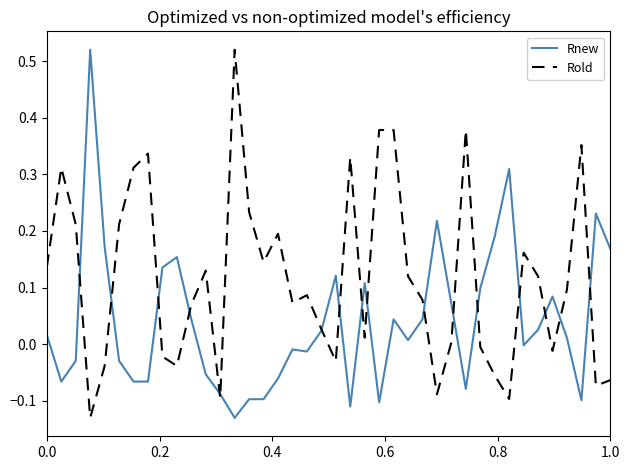

Rank the series by their average value, from highest to lowest.

Rold, Rnew